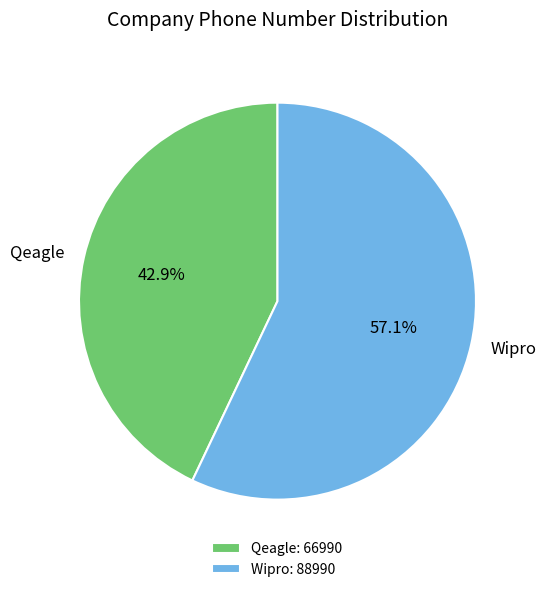

What is the largest slice in the pie chart?

Wipro